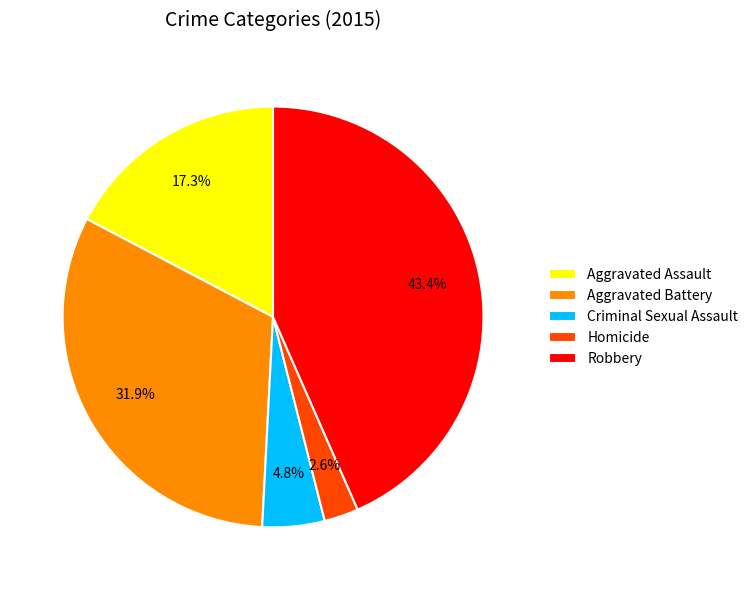

Count the number of slices in the pie.

5